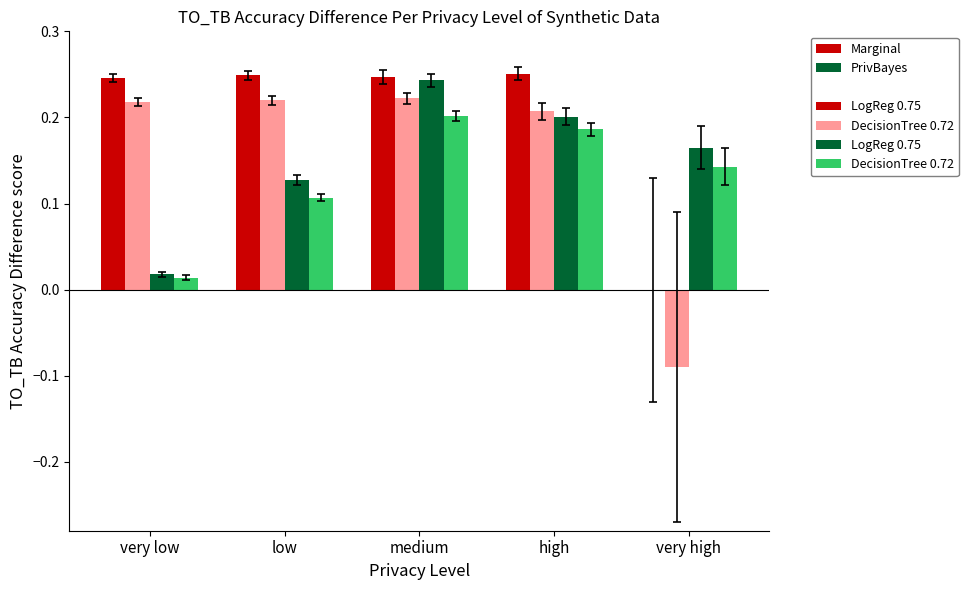

At which category is the sum across all series the highest?

medium